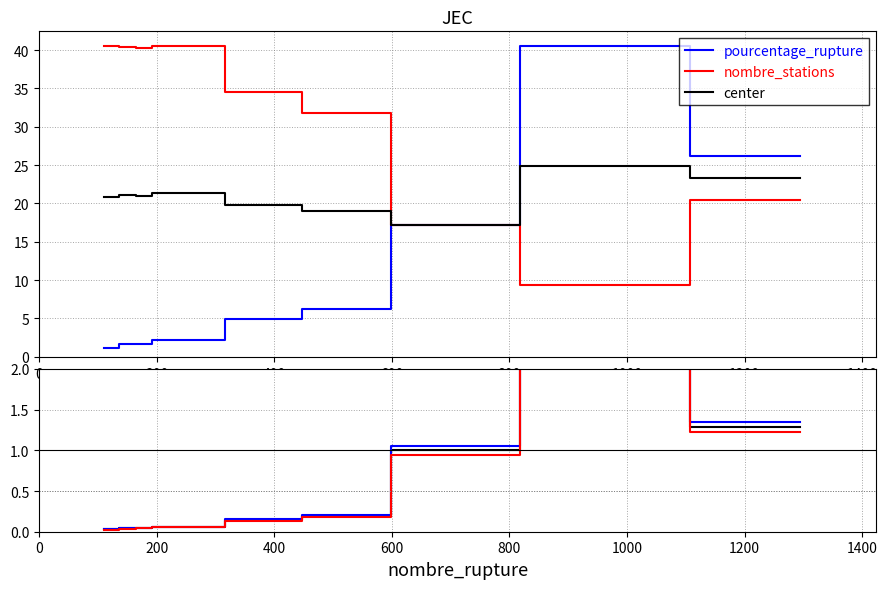

Is the value of nombre_stations at 200 greater than the value of center at 1600?

No